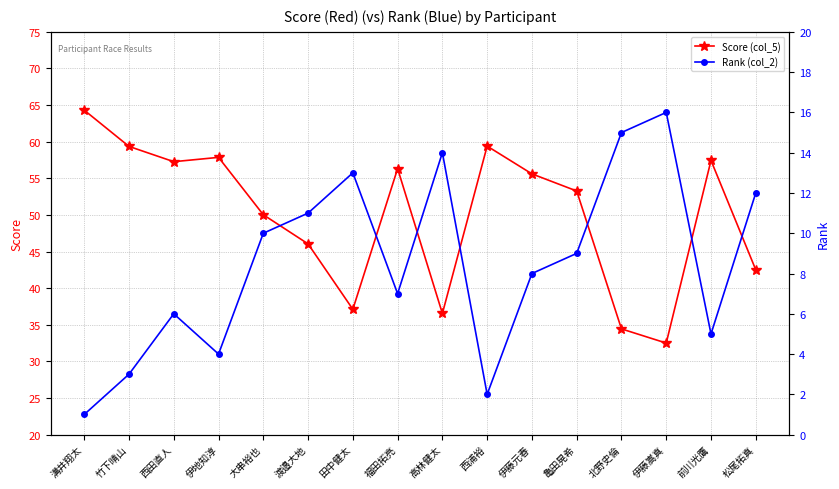

What is the minimum value for Score (col_5)?

32.5